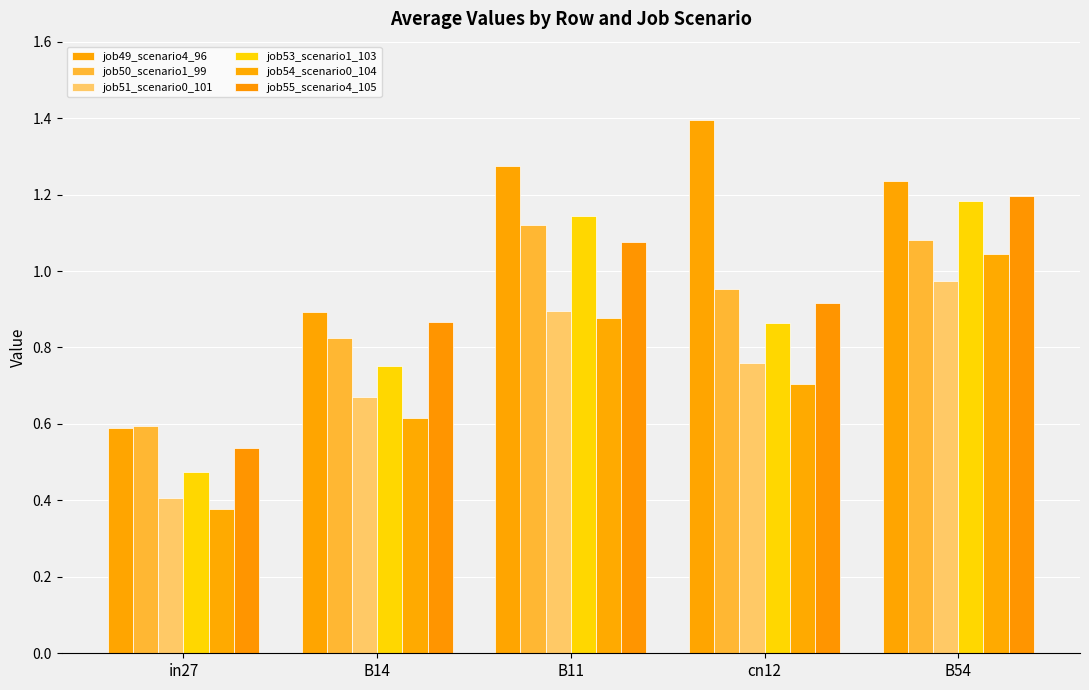

How many groups of bars are there?

5